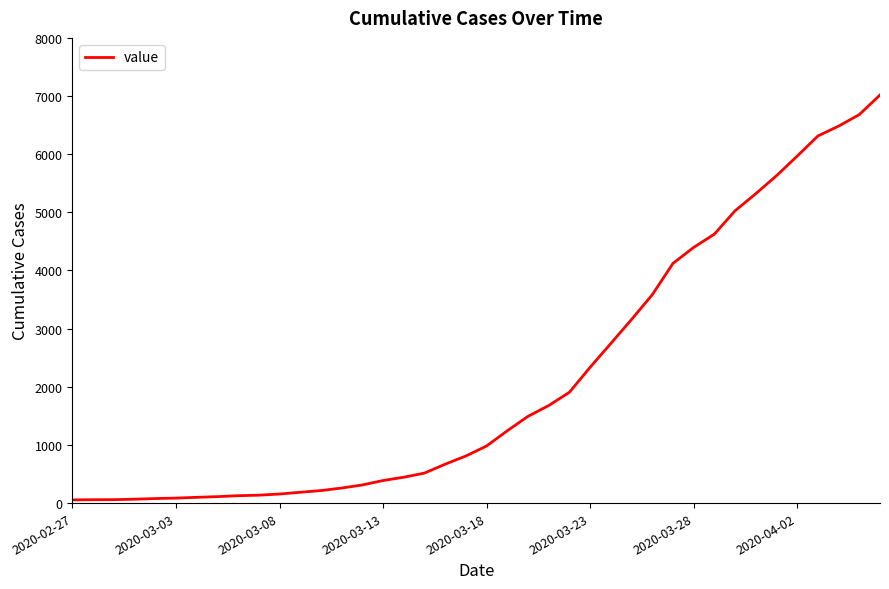

What is the difference between the maximum and second lowest values?

6961